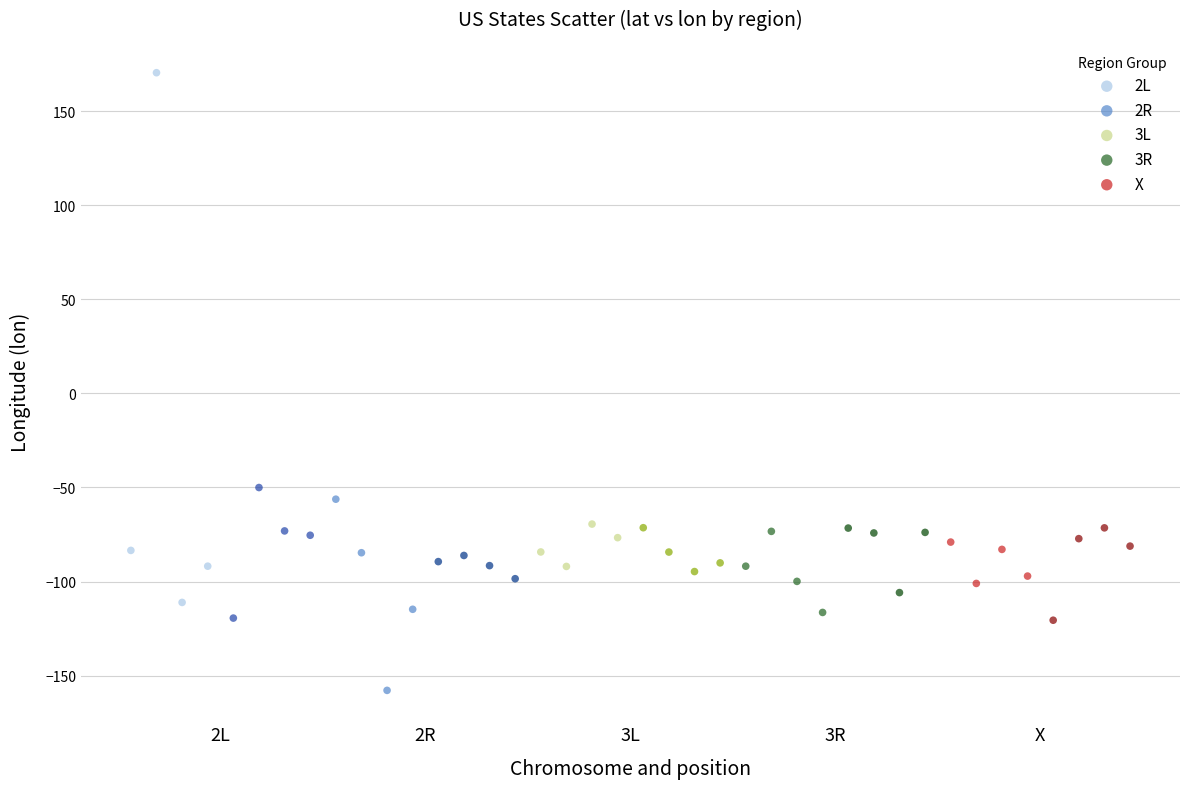

Which series reaches the minimum Y coordinate?

2R